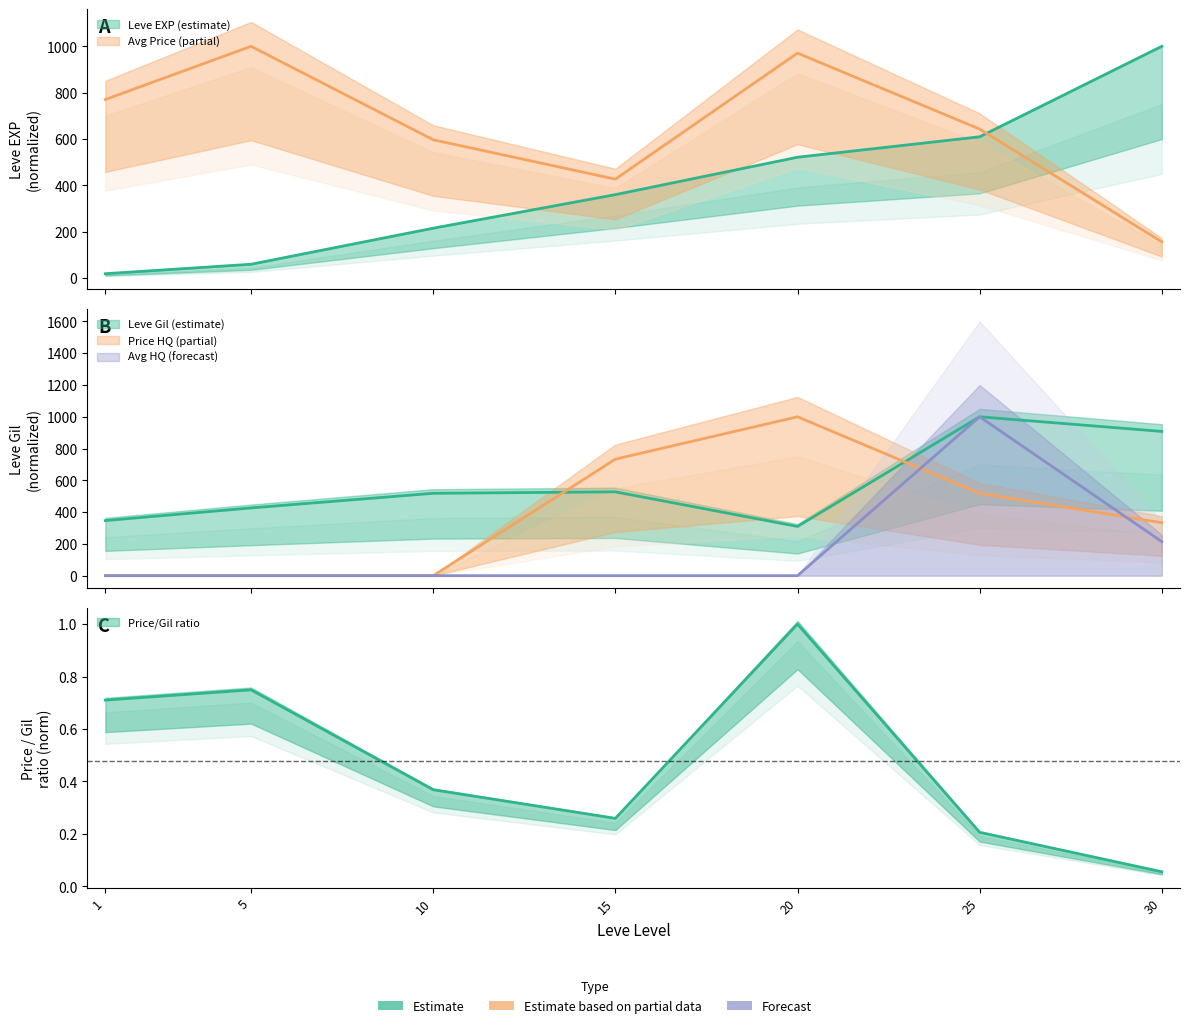

How many data points does each series have?

7